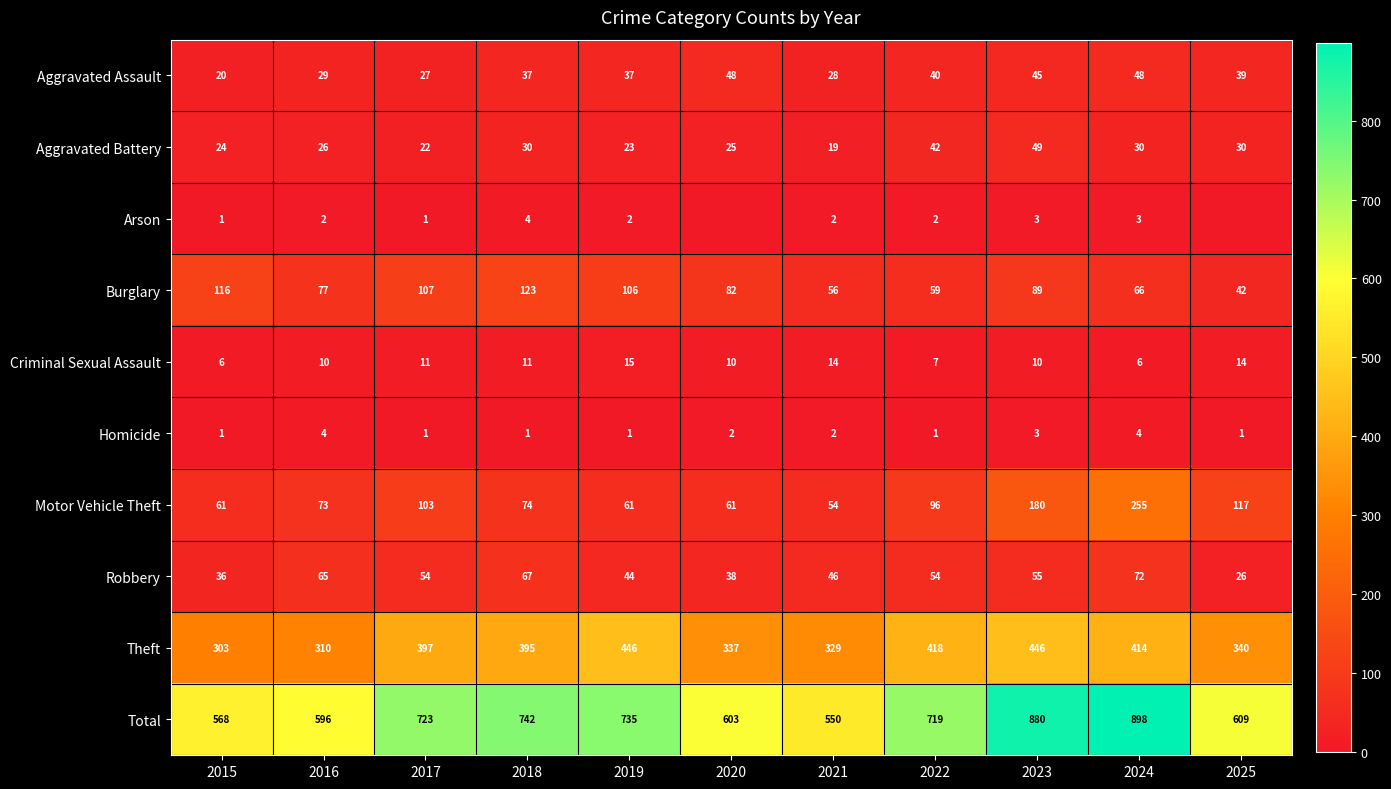

What is the difference between the maximum and minimum values in the Burglary series?

81